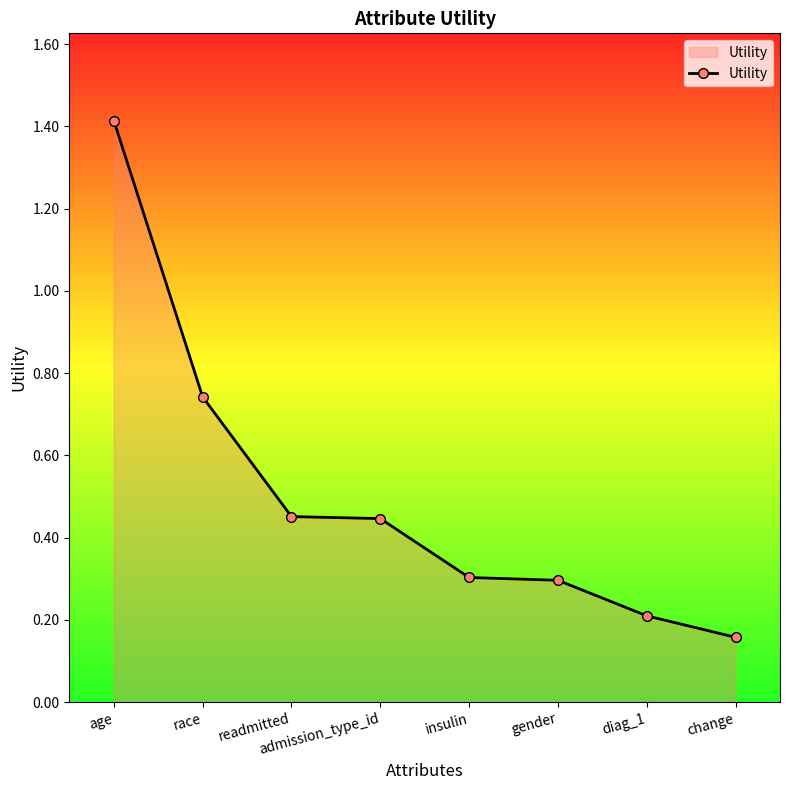

Count the values in the range 0 to 1.

7